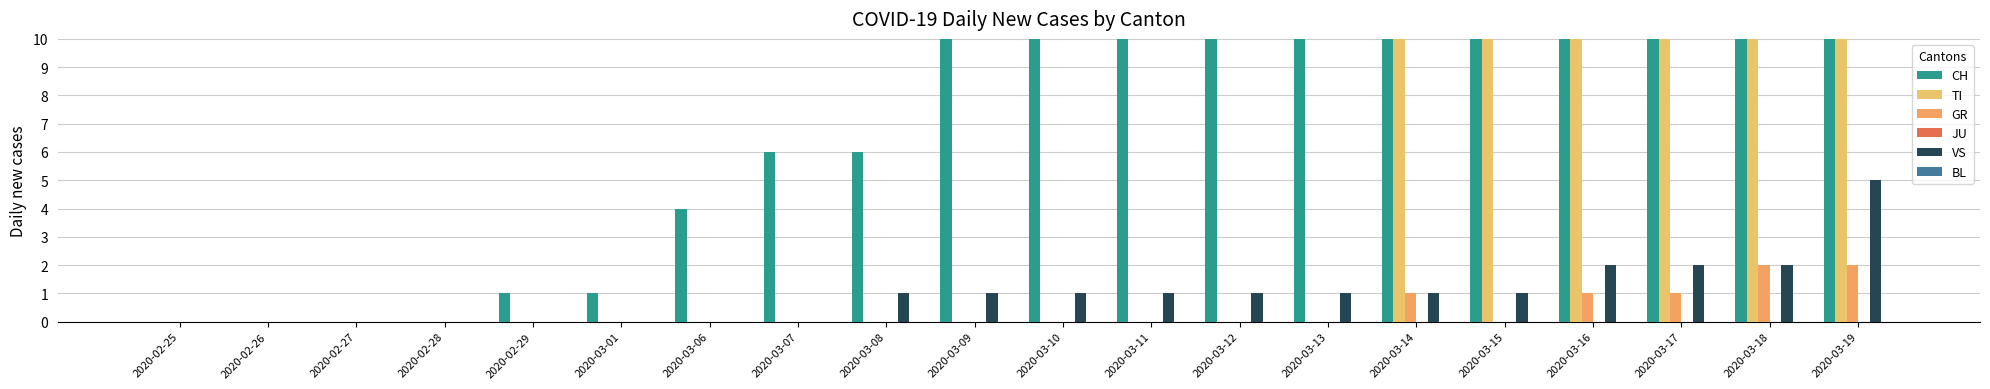

True or false: CH has a value of 99 at 2020-03-19.

True